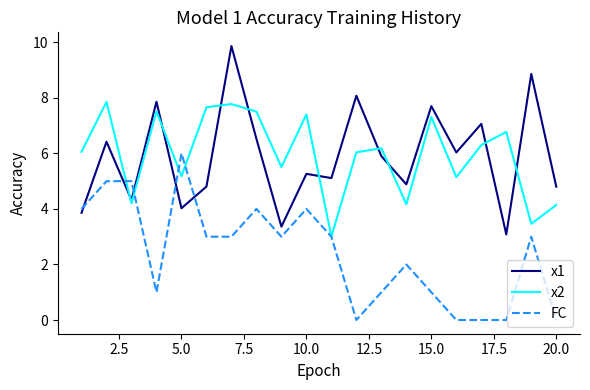

True or false: x1 and x2 cross at least once.

True